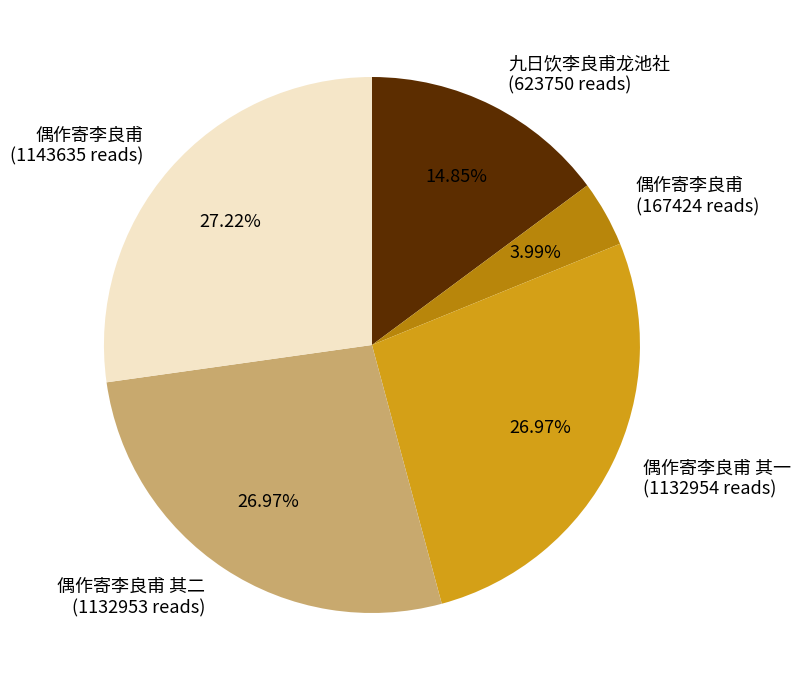

Is there any slice that represents more than half of the pie?

No